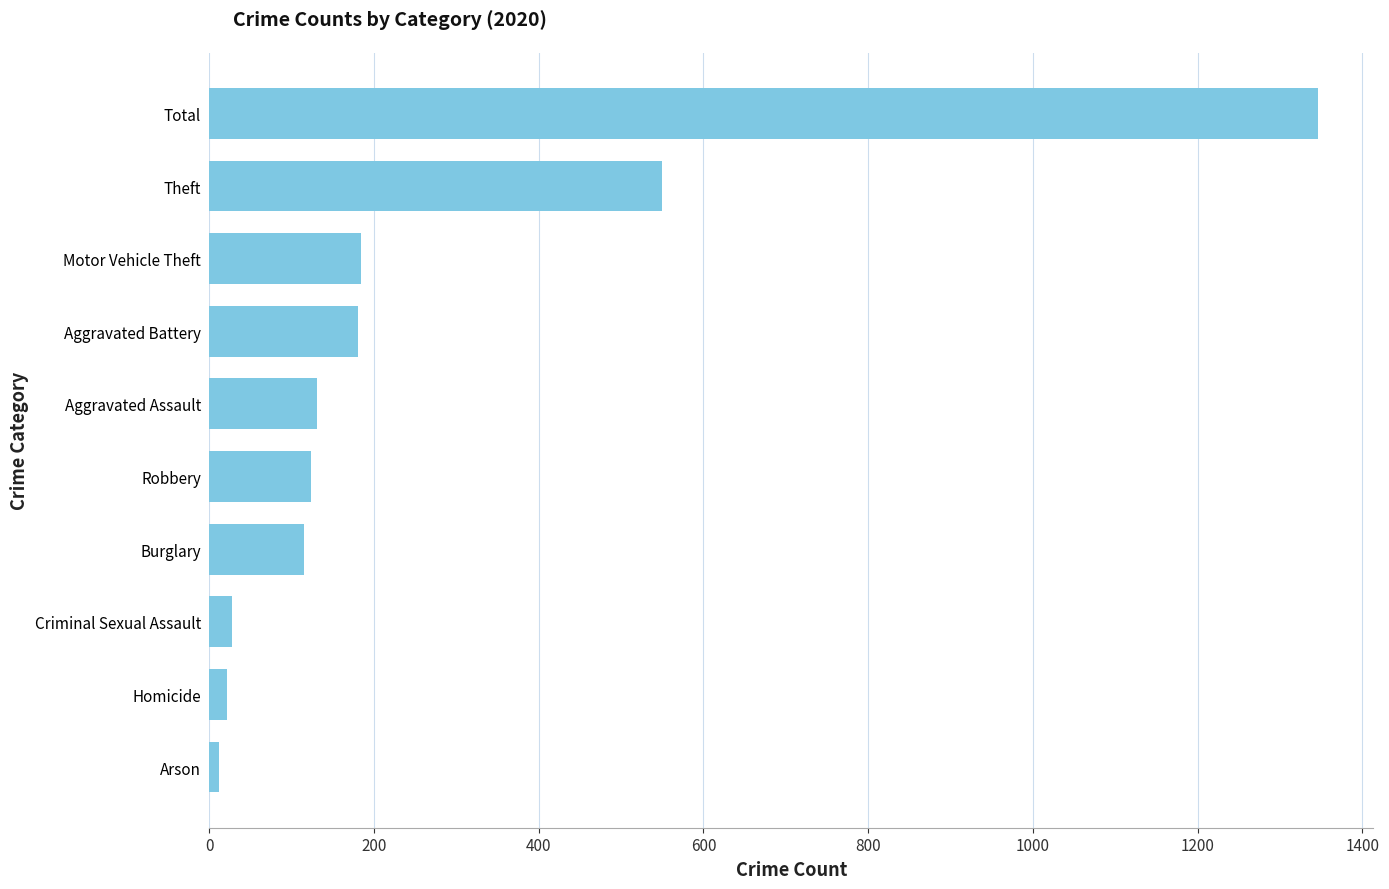

At which label is the value closest to 679?

Theft